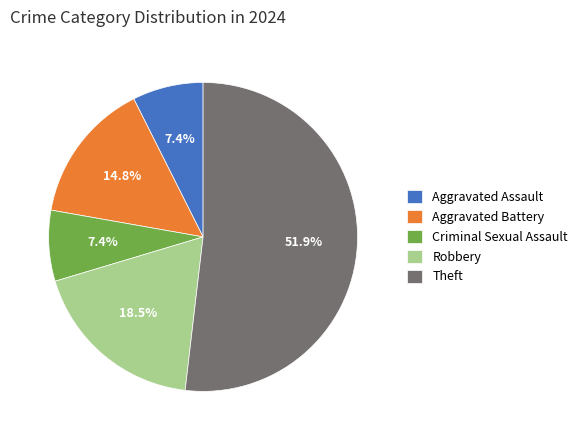

What percentage do Aggravated Assault and Criminal Sexual Assault together represent?

14.8%